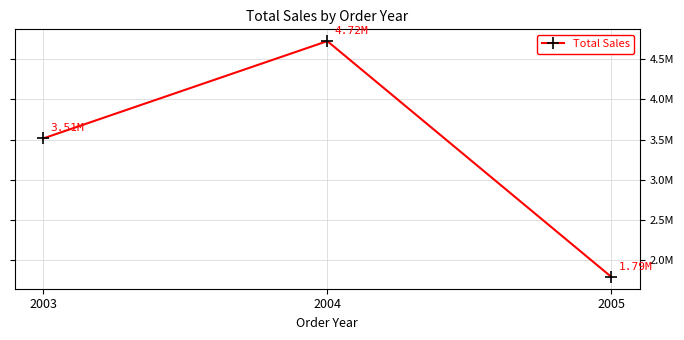

What is the difference between the values at 2005 and 2003?

1722726.9